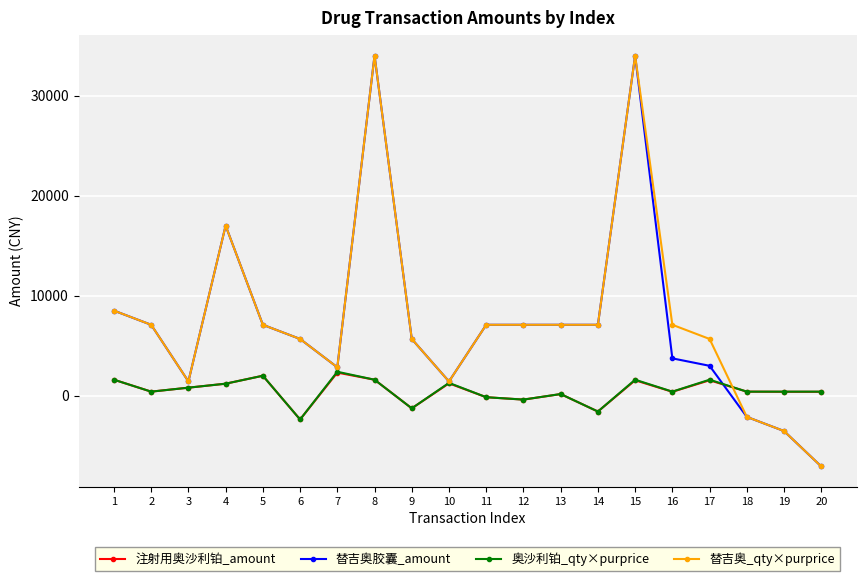

How many values in the 替吉奥胶囊_amount series are below 7086?

10